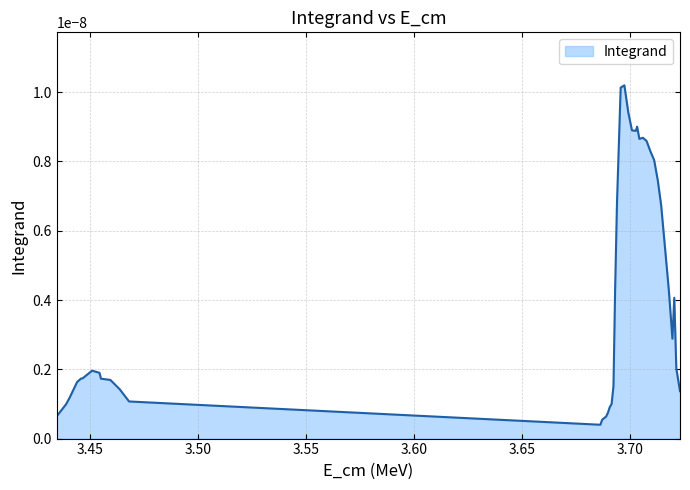

How many distinct data groups are displayed?

1